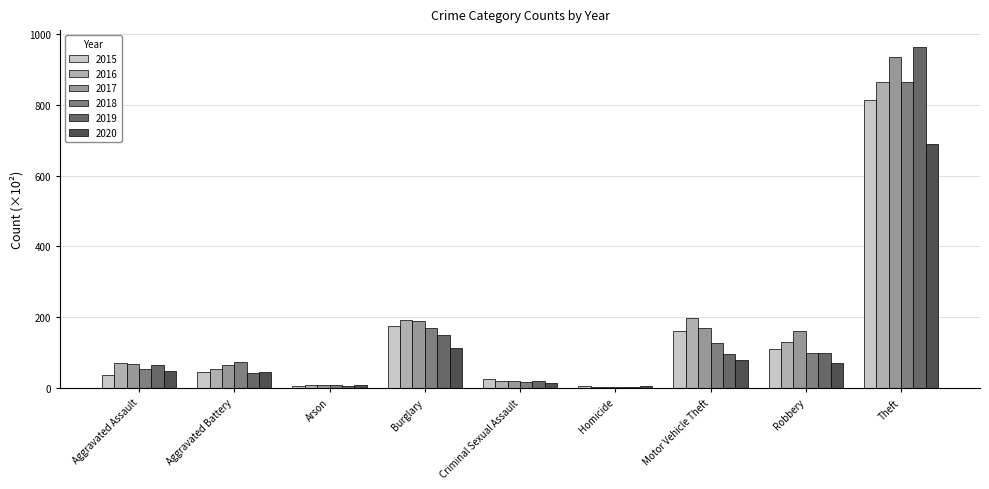

What is the average value of the 2018 series?

157